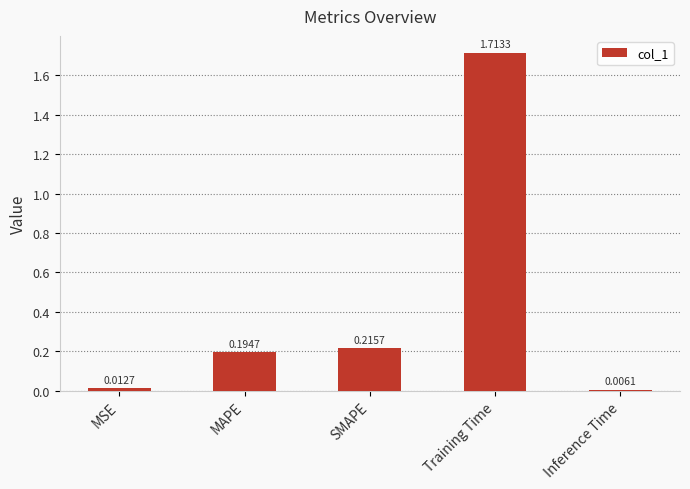

What position from the right is MAPE?

4